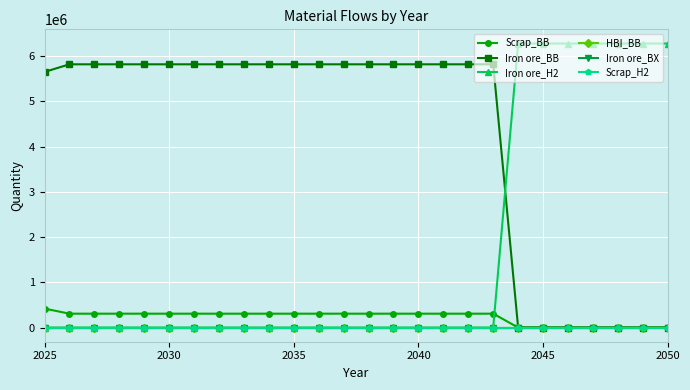

Does the chart have visible grid lines?

Yes